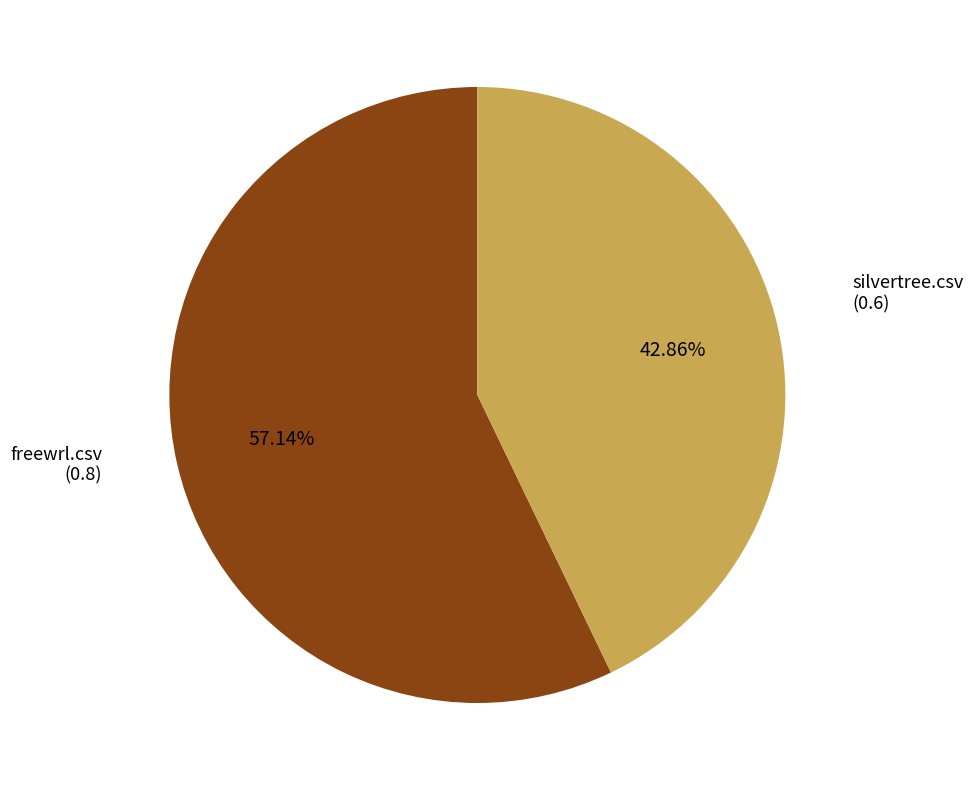

To the nearest percent, what is the average slice percentage?

50%